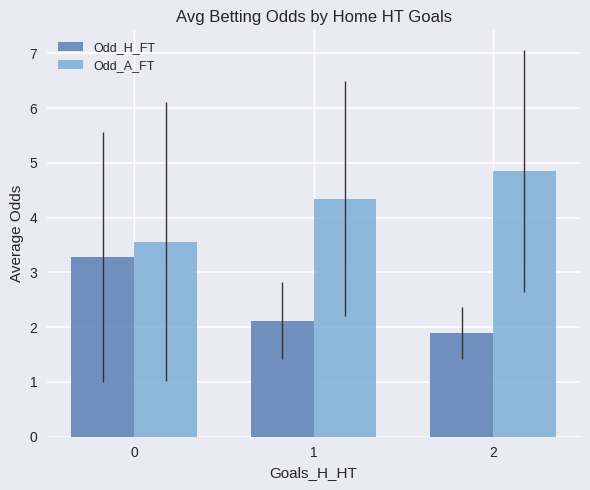

Rank the series by their maximum value, from highest to lowest.

Odd_A_FT, Odd_H_FT